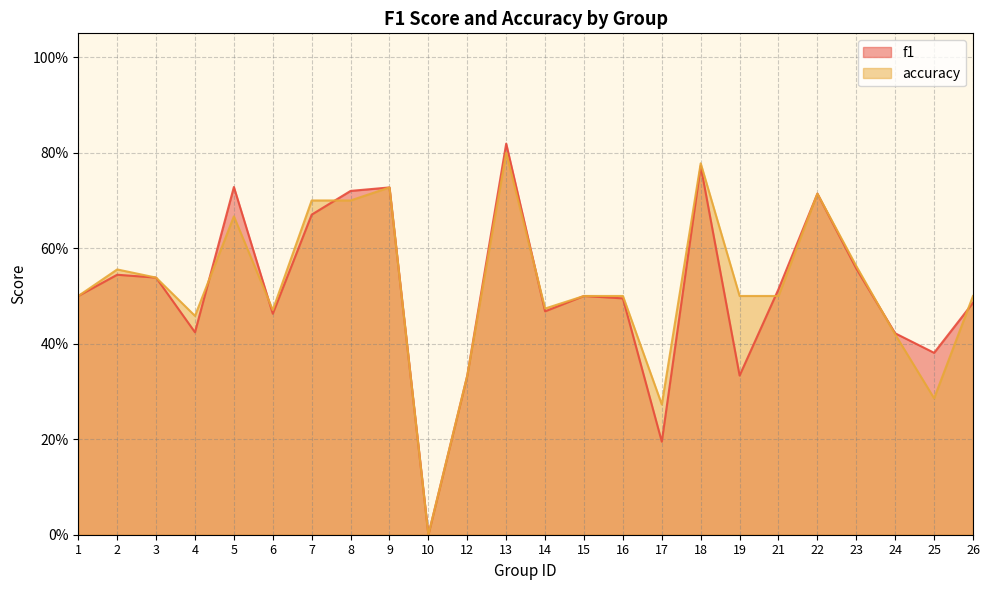

What value does the accuracy series have at 7?

0.7